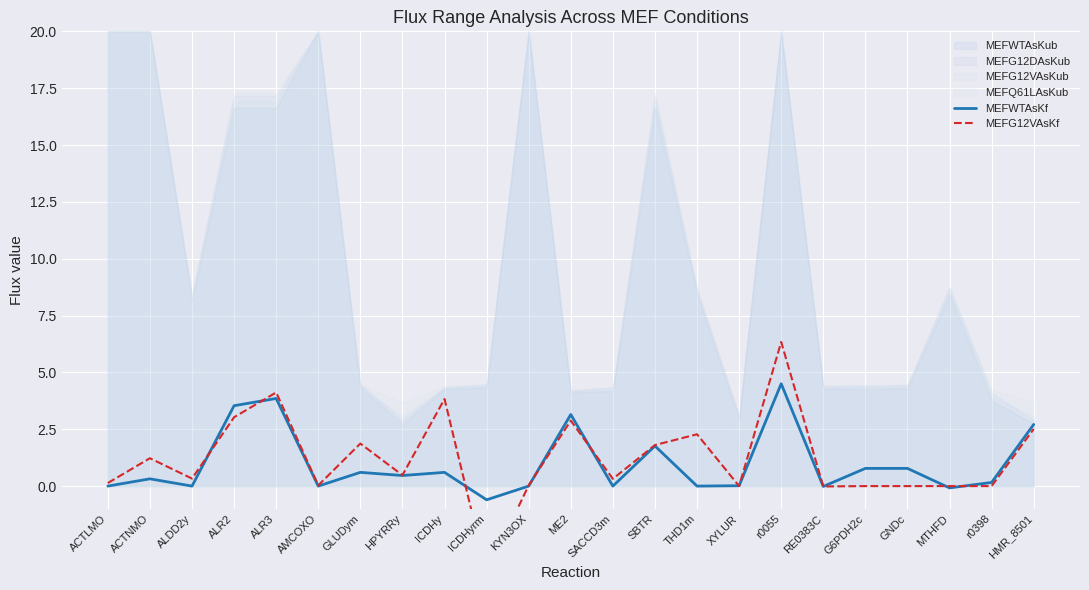

True or false: MEFWTAsKf has more than 1 points higher than both neighbors.

True